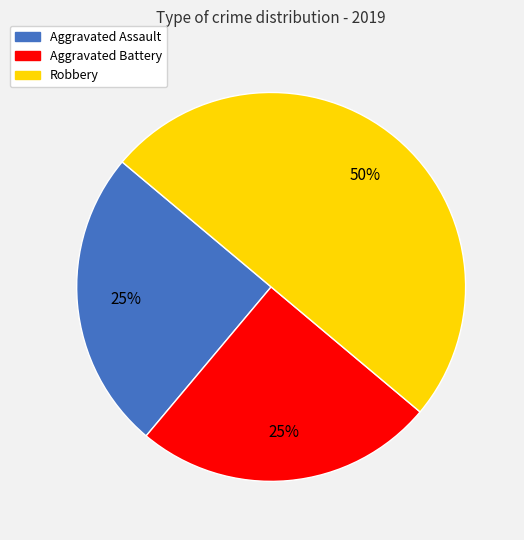

Does Aggravated Assault account for over 50% of the chart?

No